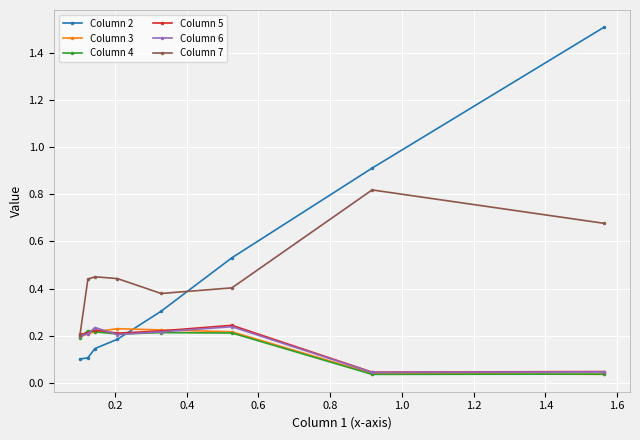

What is the maximum value for Column 2?

1.5